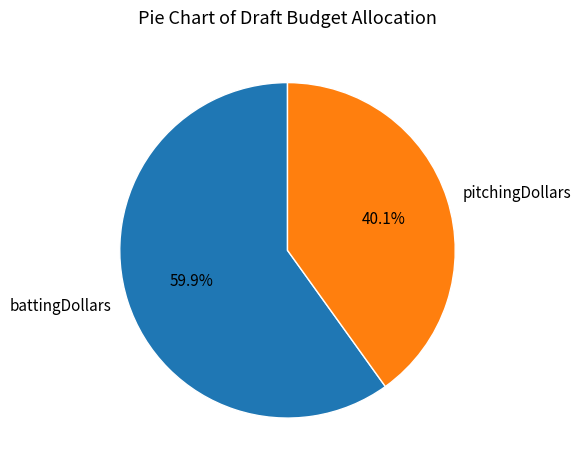

Is it true that battingDollars is 52% of the pie?

False